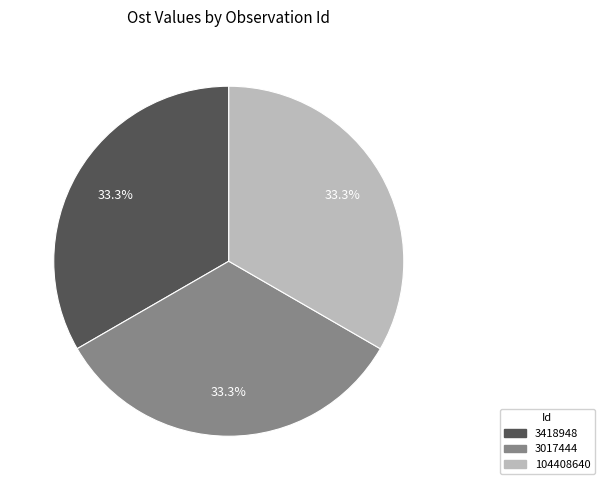

What is the ratio of the value at 3017444 to the value at 3418948?

1.0